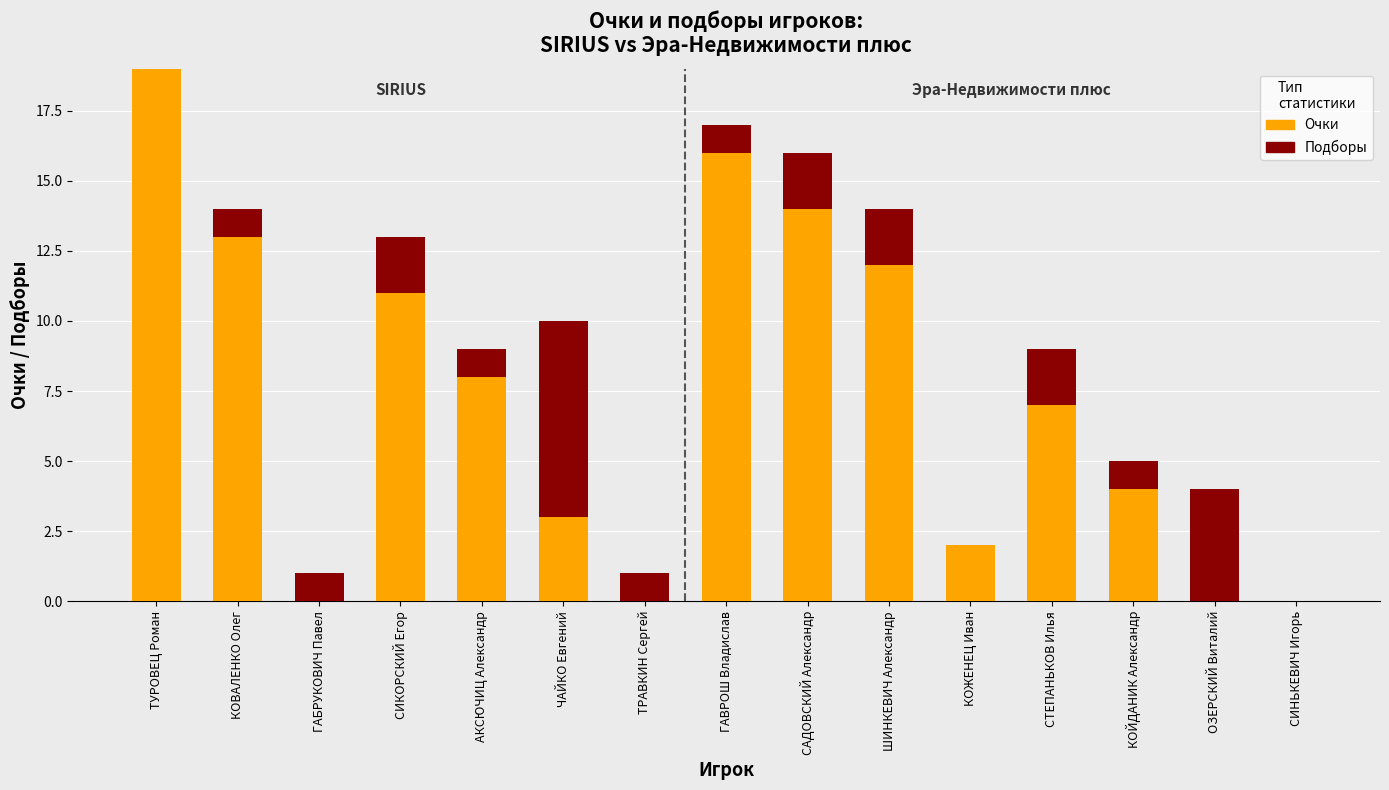

List the labels in order of Очки (SIRIUS) value, smallest first.

ГАБРУКОВИЧ Павел, ТРАВКИН Сергей, ГАВРОШ Владислав, САДОВСКИЙ Александр, ШИНКЕВИЧ Александр, КОЖЕНЕЦ Иван, СТЕПАНЬКОВ Илья, КОЙДАНИК Александр, ОЗЕРСКИЙ Виталий, СИНЬКЕВИЧ Игорь, ЧАЙКО Евгений, АКСЮЧИЦ Александр, СИКОРСКИЙ Егор, КОВАЛЕНКО Олег, ТУРОВЕЦ Роман